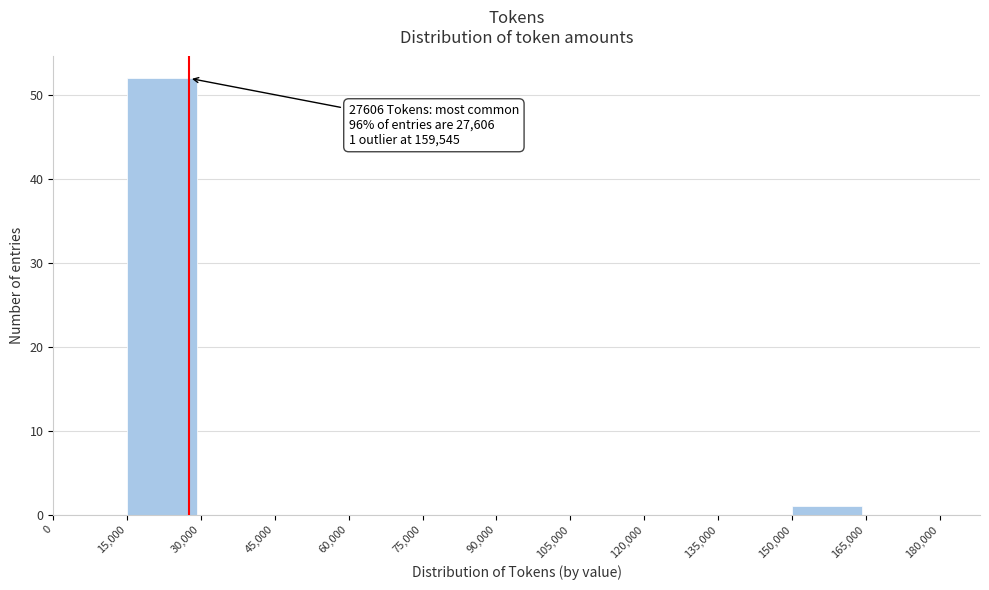

Over which range of the x-axis is the bar tallest?

15,000 to 30,000